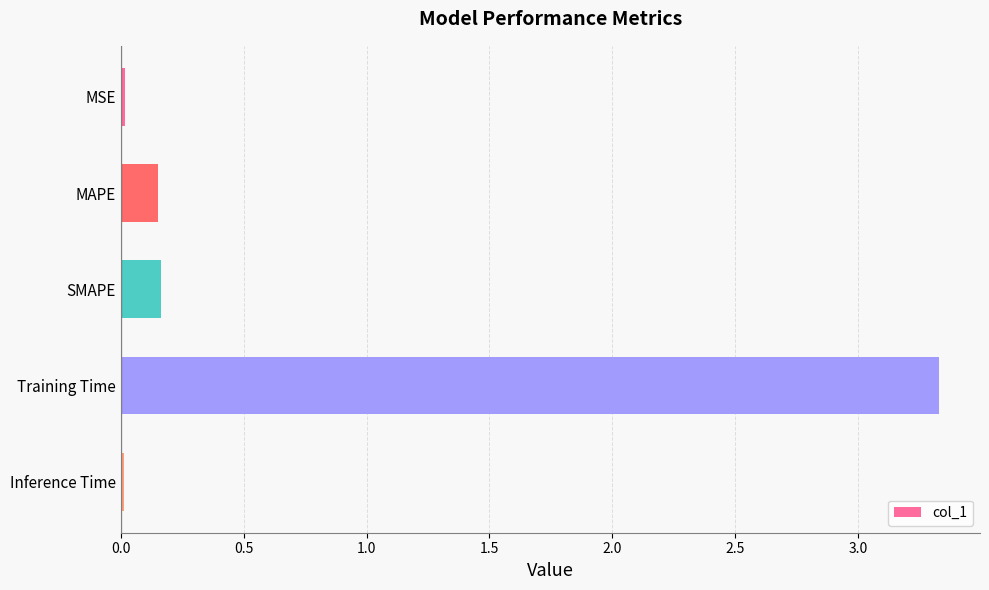

What is the label of the 2nd bar from the top?

MAPE